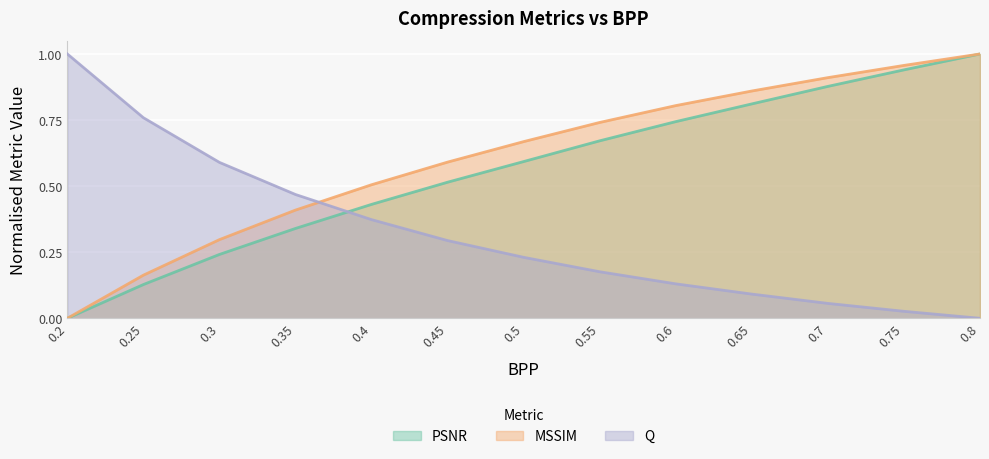

What is the difference between the PSNR values at 0.45 and 0.3?

0.3